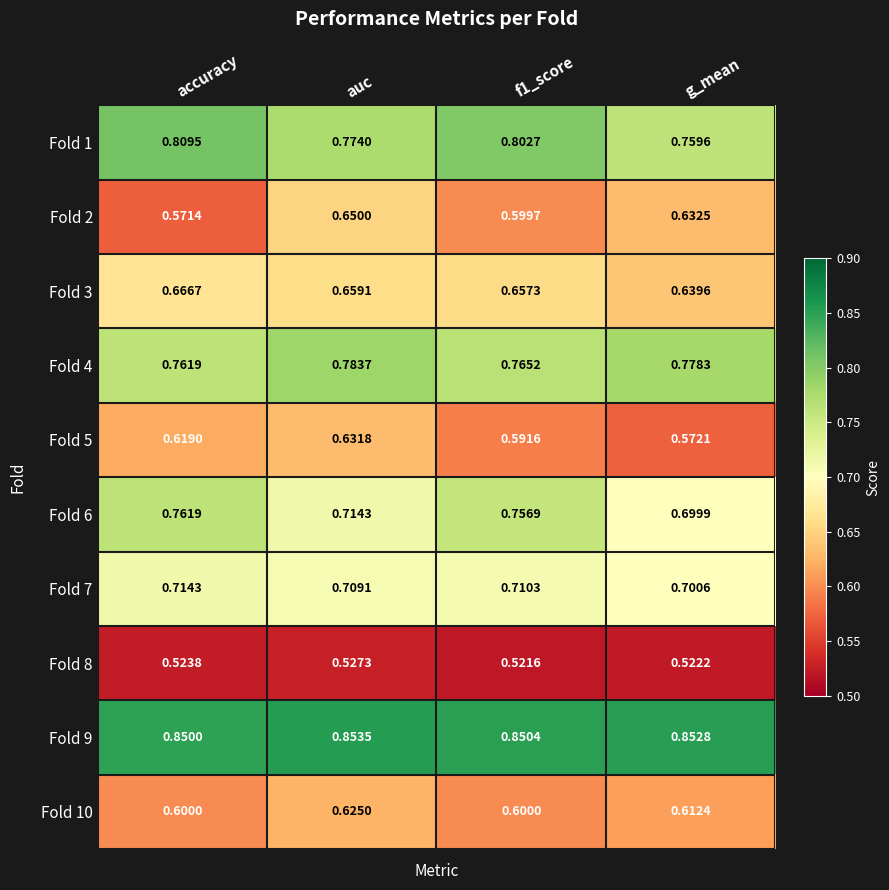

Is the value of Fold 5 at auc greater than the value of Fold 9 at accuracy?

No